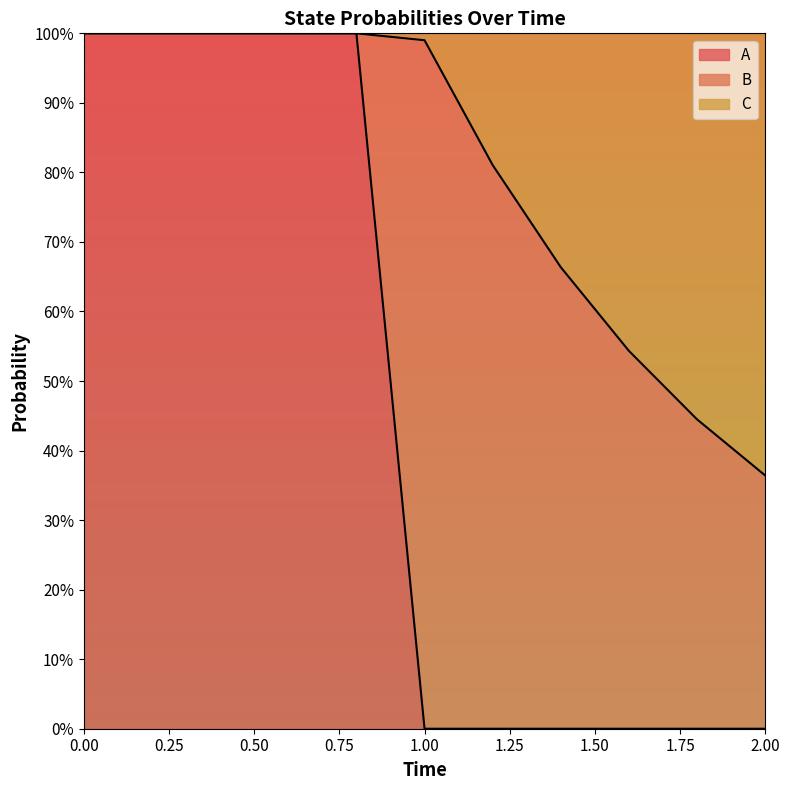

Between 1.6 and 2.0, which is larger?

1.6